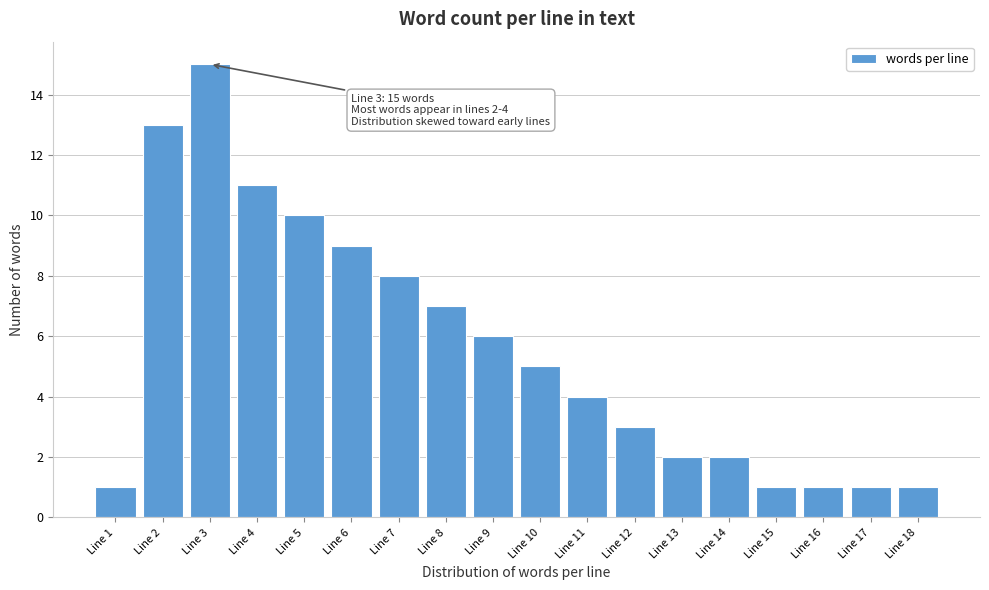

Reading left to right, extract all data points from this chart.

1	13	15	11	10	9	8	7	6	5	4	3	2	2	1	1	1	1